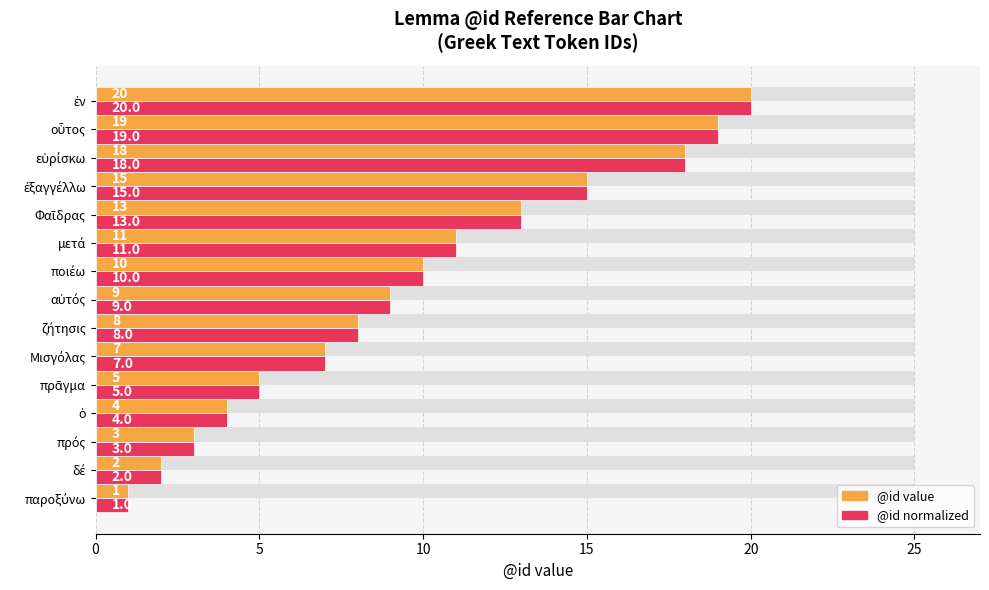

What is the difference between the maximum and minimum values in the @id normalized series?

19.0